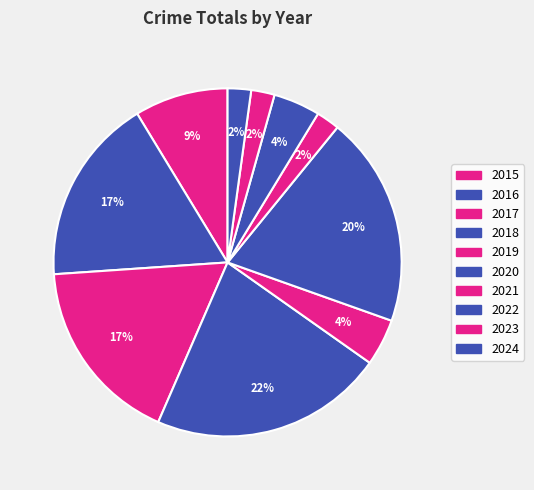

What is the ratio of the value at 2017 to the value at 2018?

0.8